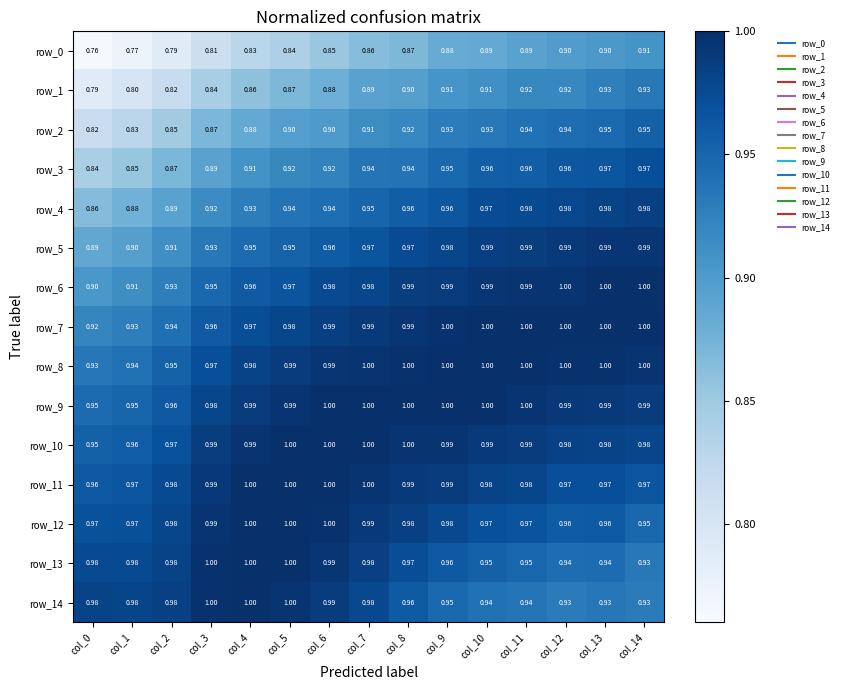

Is the value of row_14 at col_2 greater than the value of row_5 at col_0?

Yes